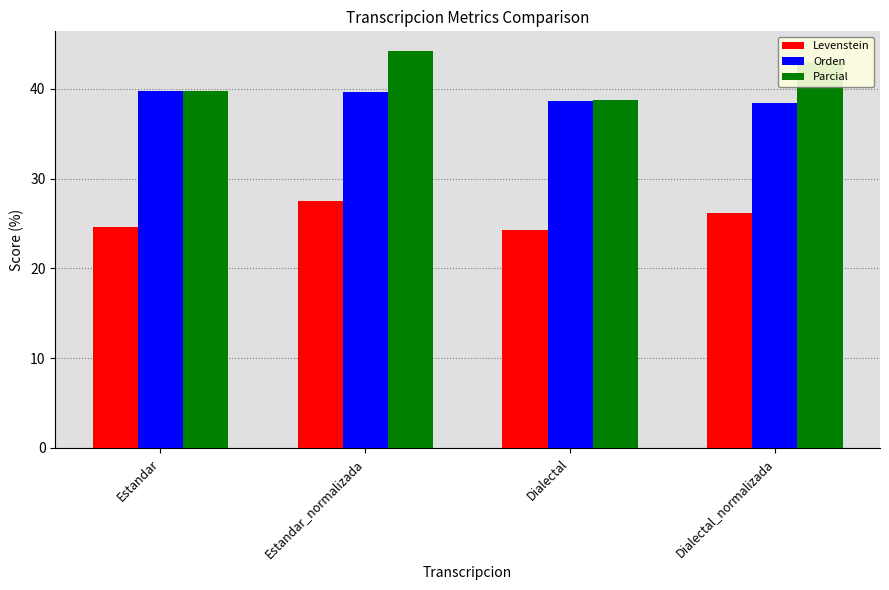

What is the difference between the maximum and minimum values in the Parcial series?

5.5